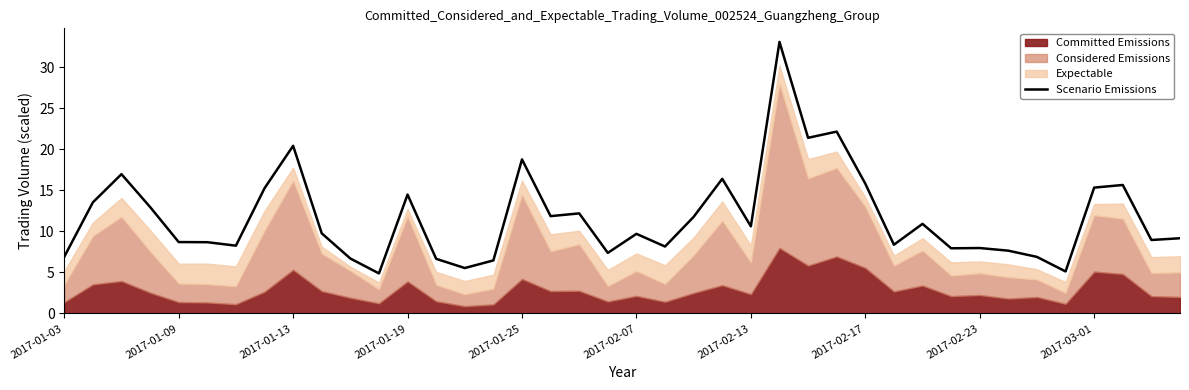

What is the difference between the values at 32 and 21?

0.2